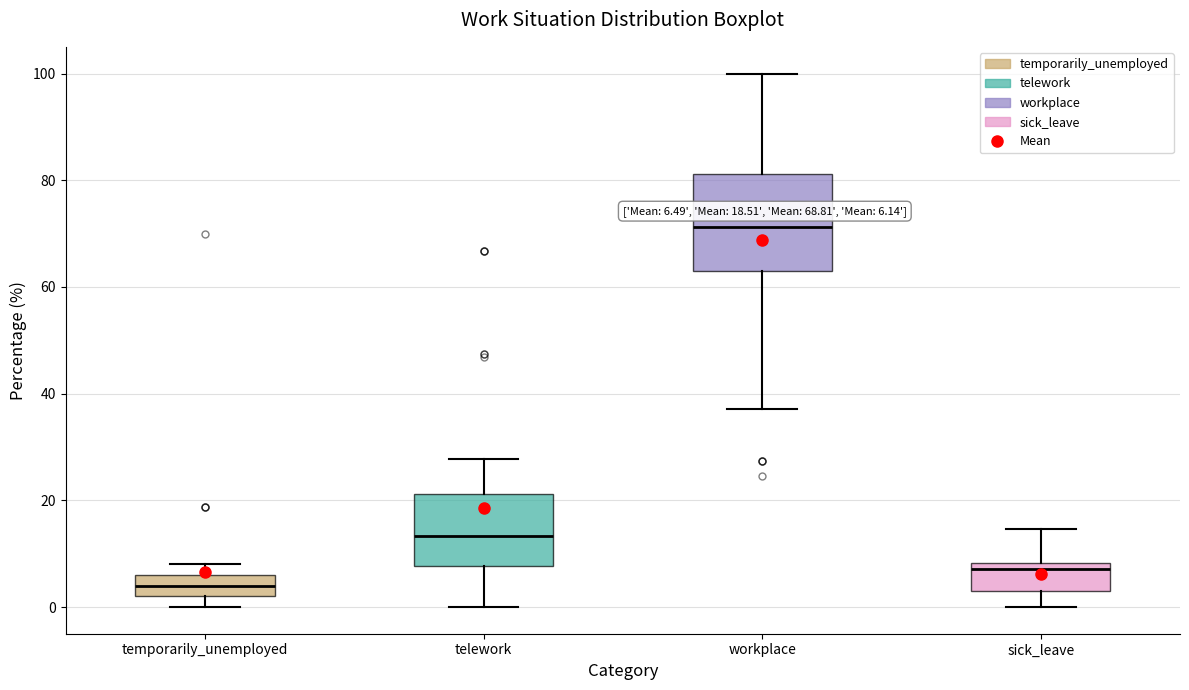

Which box's median line is the highest?

workplace